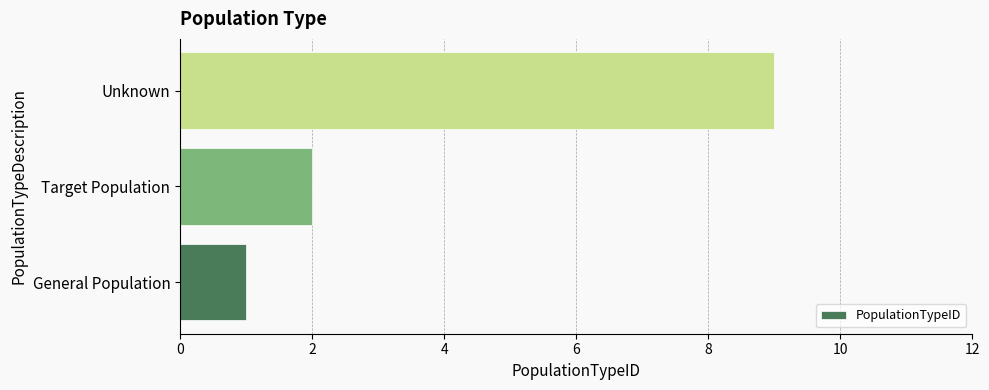

Read the value at Unknown.

9